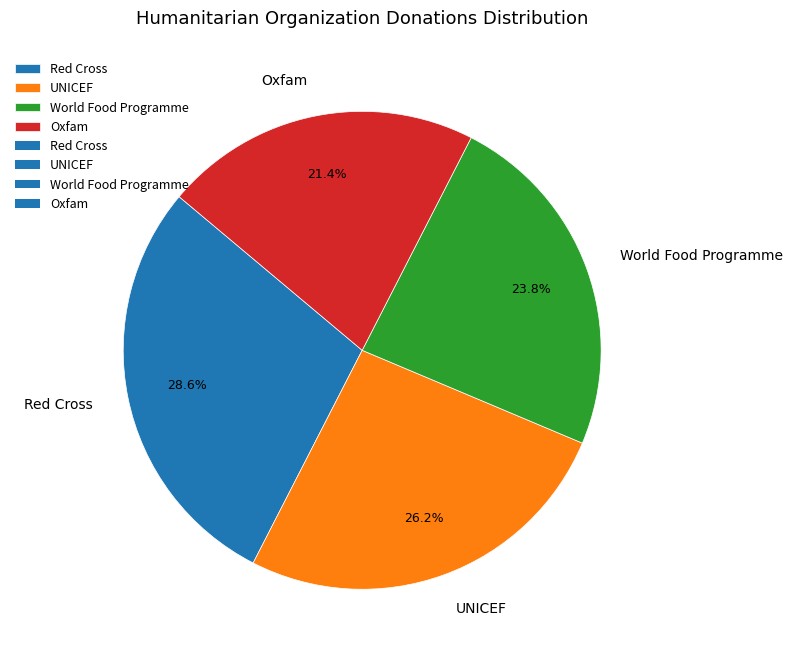

Does UNICEF represent more than half of the total?

No